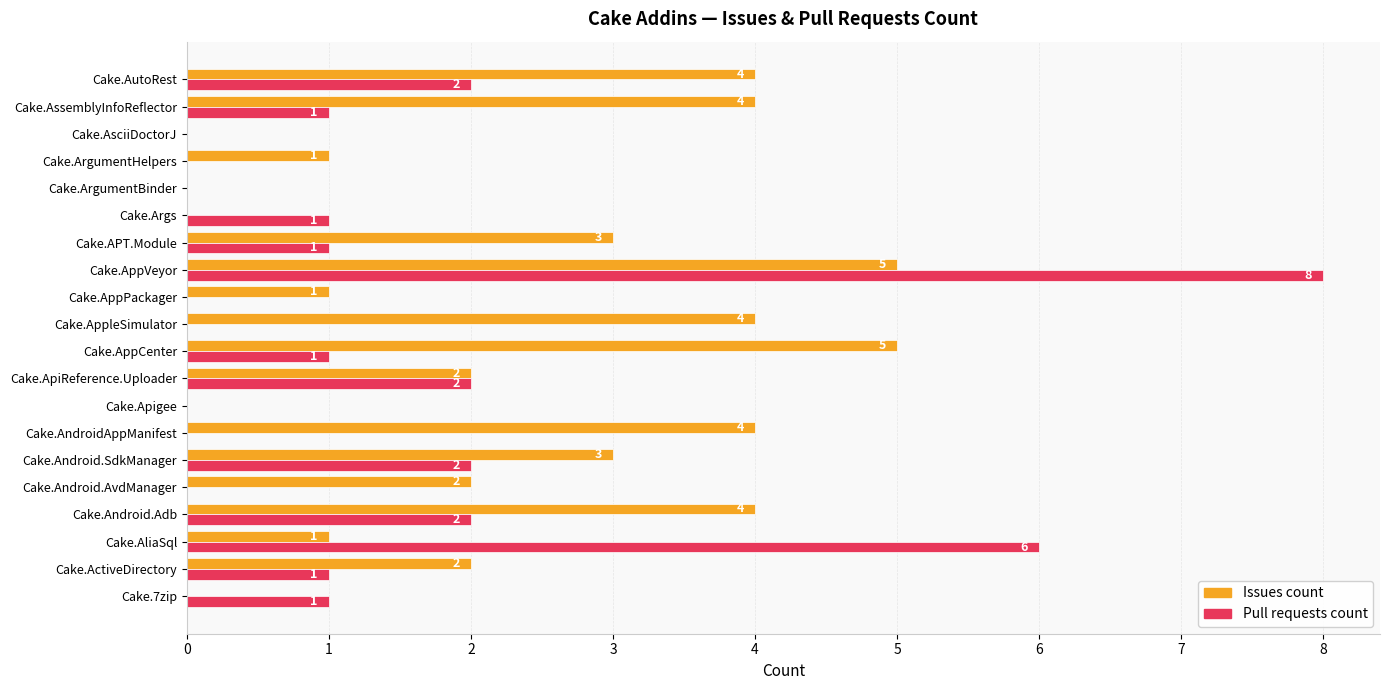

What is the greatest value displayed?

8